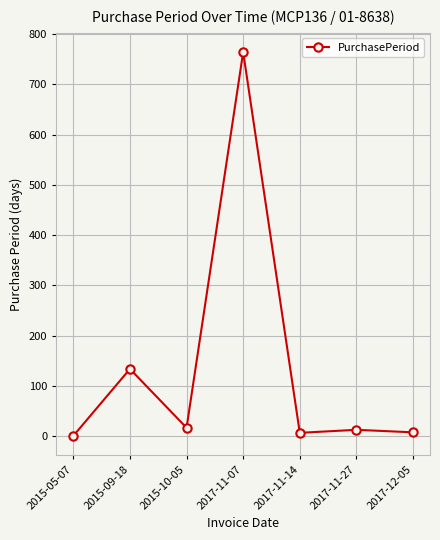

What is the label of the 2nd point from the right?

2017-11-27